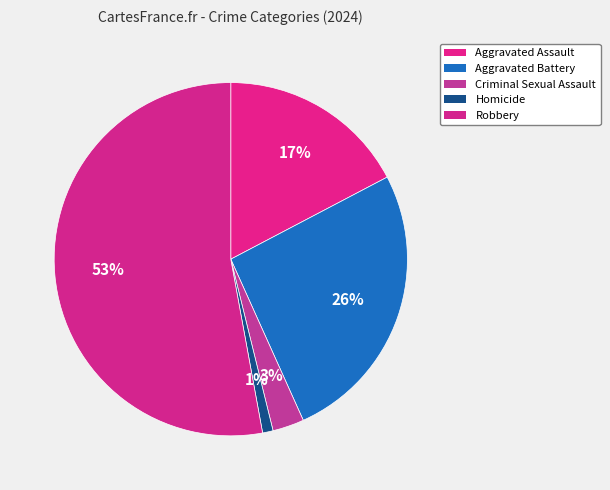

Which slice is the largest?

Robbery